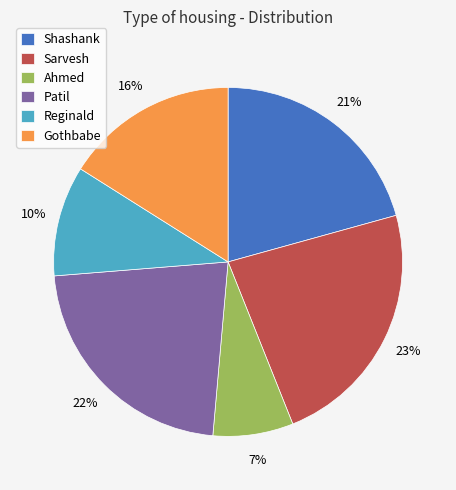

Approximately how many times larger is the value at Reginald compared to Shashank?

0.5